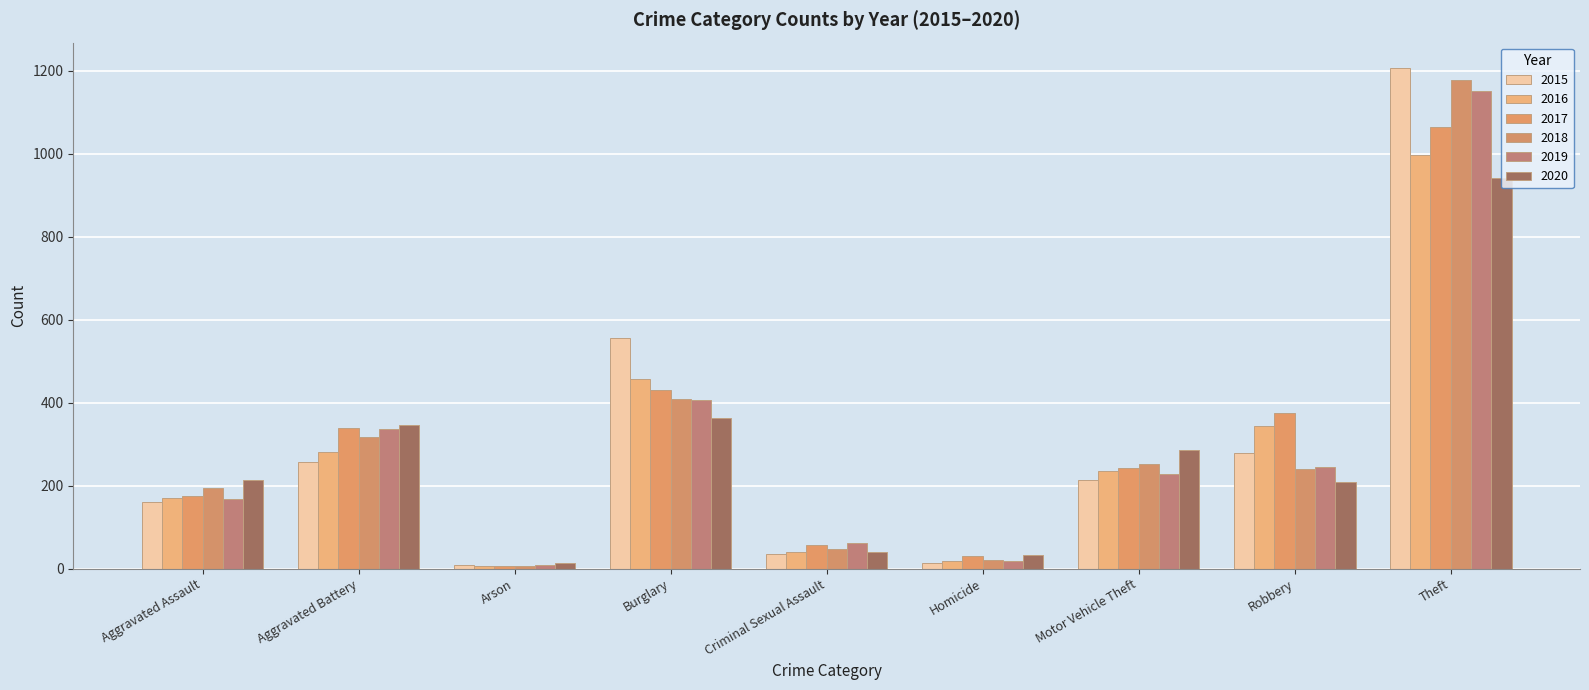

At which label is 2017 closest to 535?

Burglary